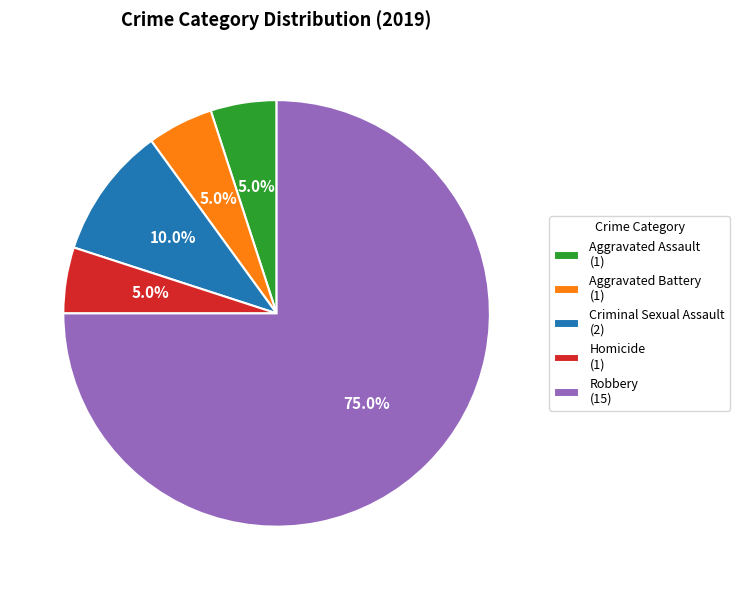

How many slices are in this pie chart?

5